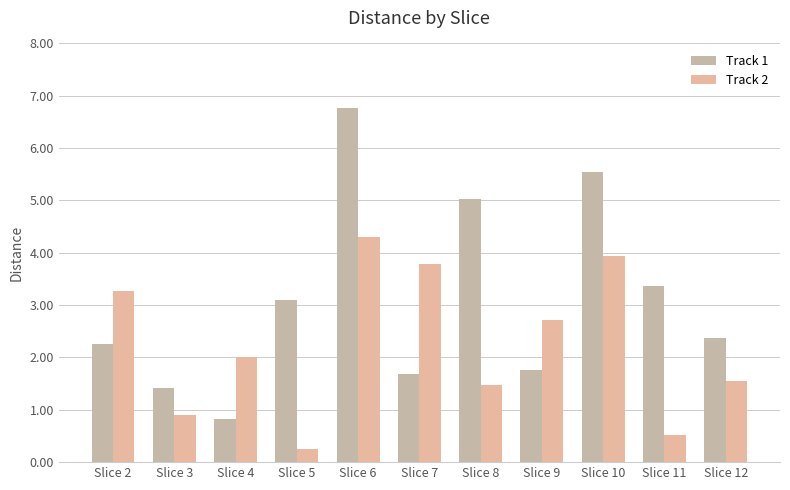

What is the maximum value shown in the chart?

6.8